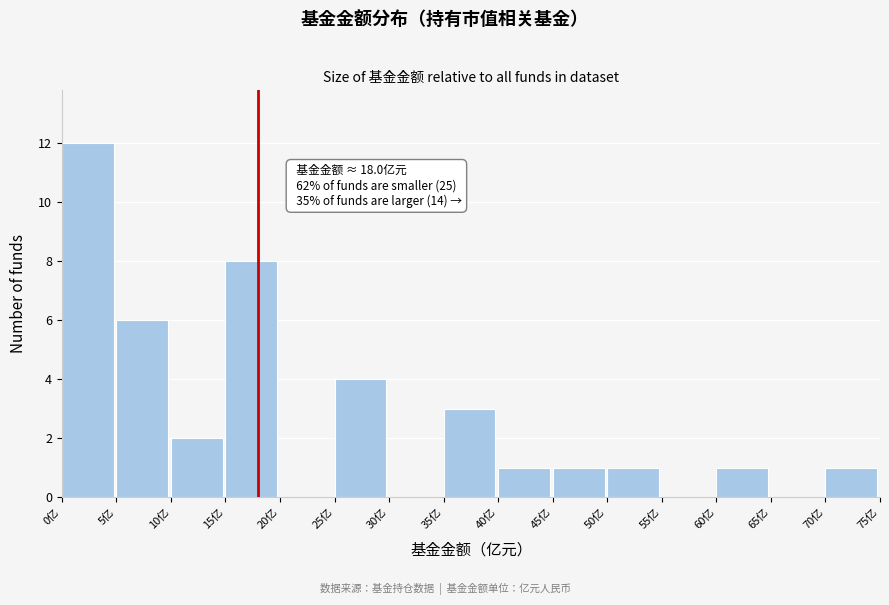

Over which range of the x-axis is the bar tallest?

0 to 5